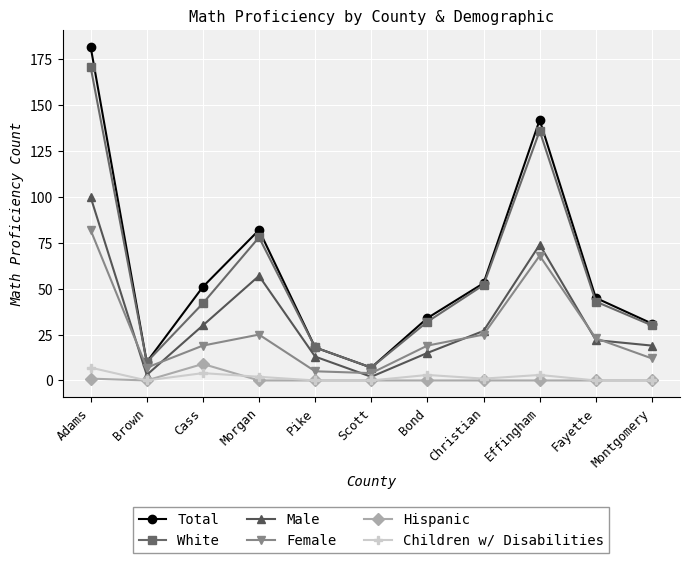

What is the maximum value shown in the chart?

182